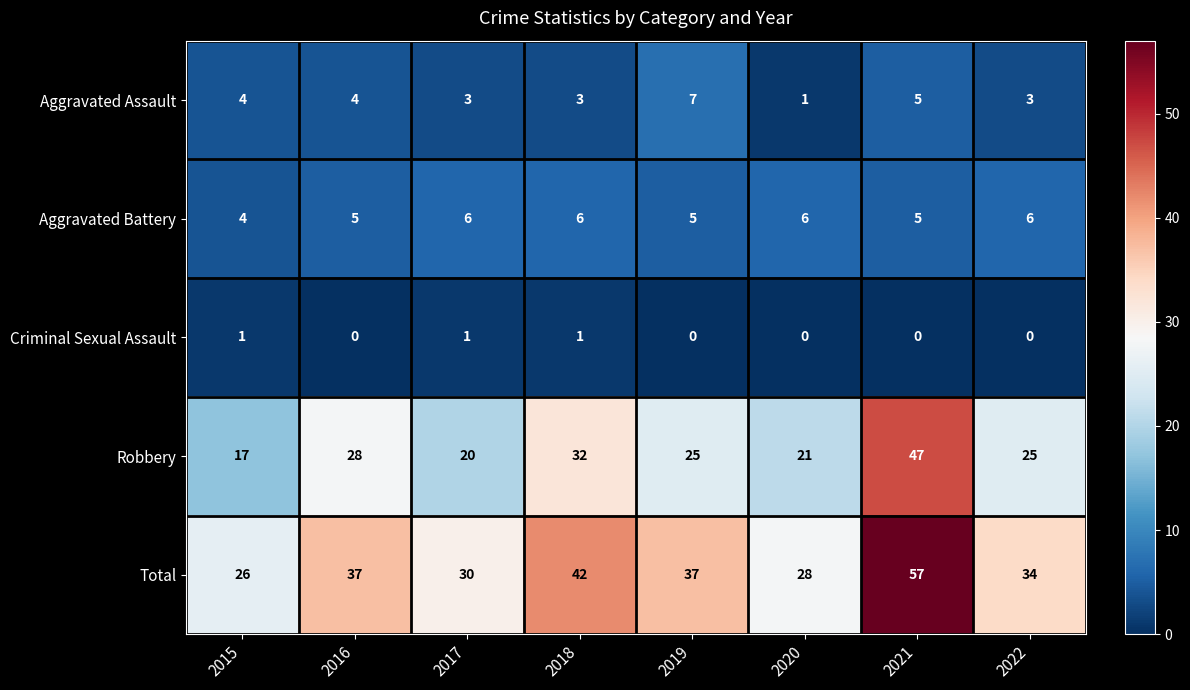

What is the total value across all series at 2016?

74